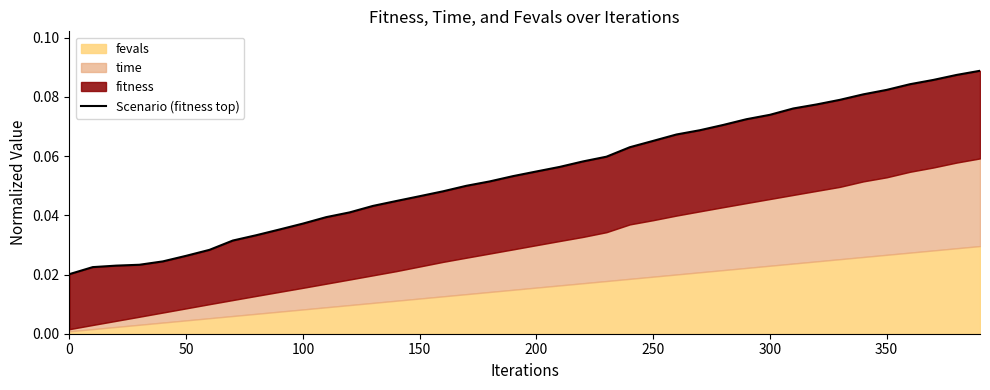

What is the value of the 27th point from the left?

0.1